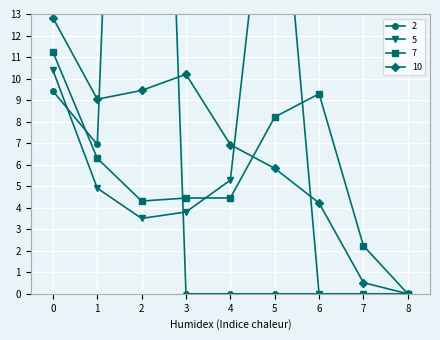

At which category is the sum across all series the highest?

2